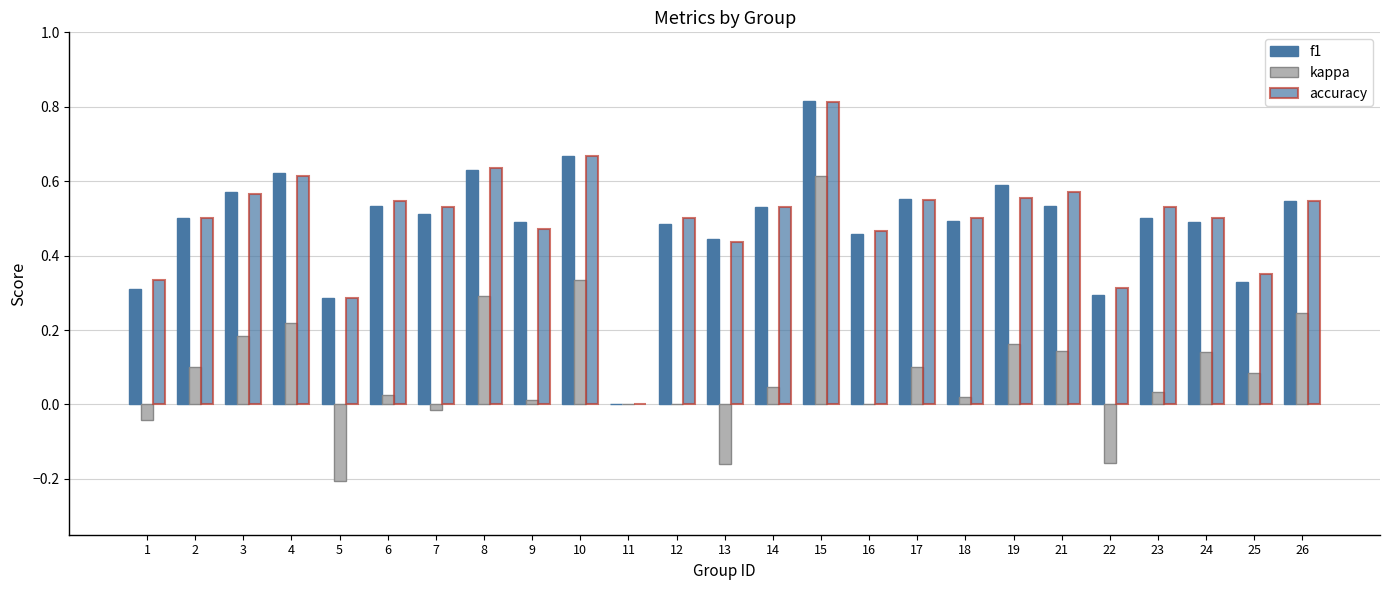

Which series has the largest total across all categories?

accuracy